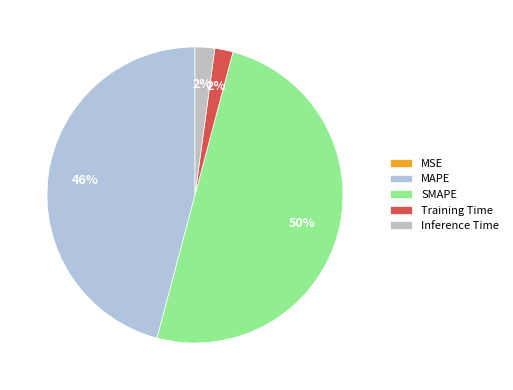

To the nearest percent, what is the average slice percentage?

20%